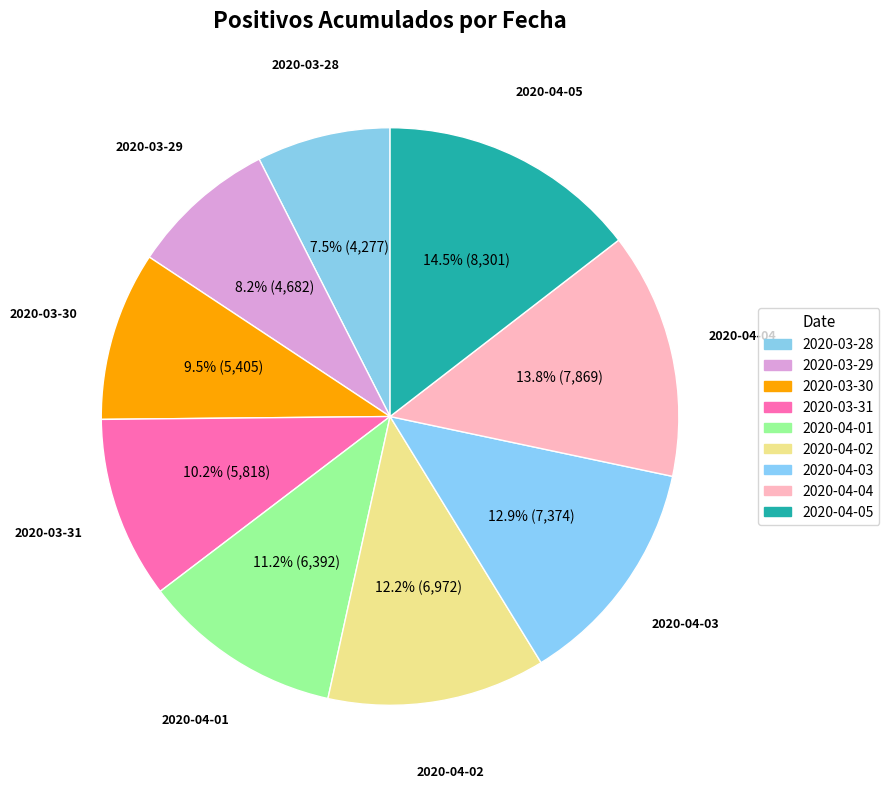

What percentage do 2020-04-05 and 2020-04-03 together represent?

27.5%